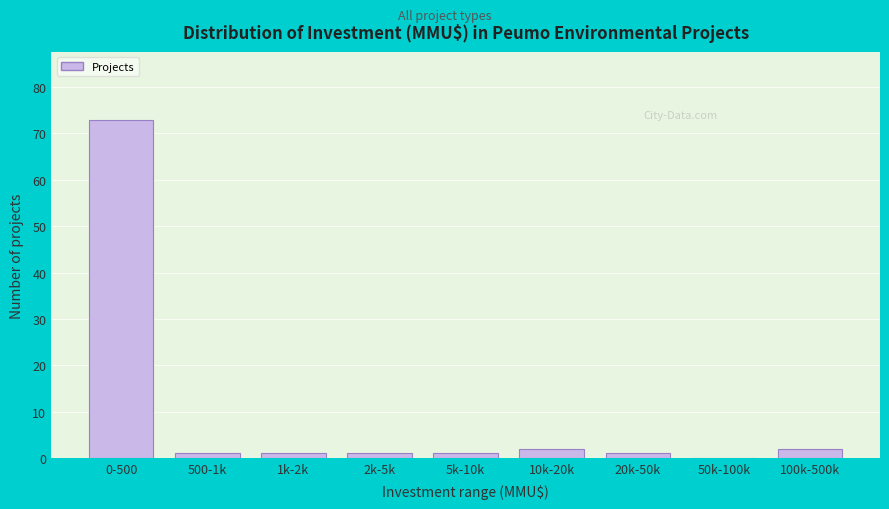

Reading left to right, list all the values displayed in this chart.

0-500=73	500-1k=1	1k-2k=1	2k-5k=1	5k-10k=1	10k-20k=2	20k-50k=1	50k-100k=0	100k-500k=2